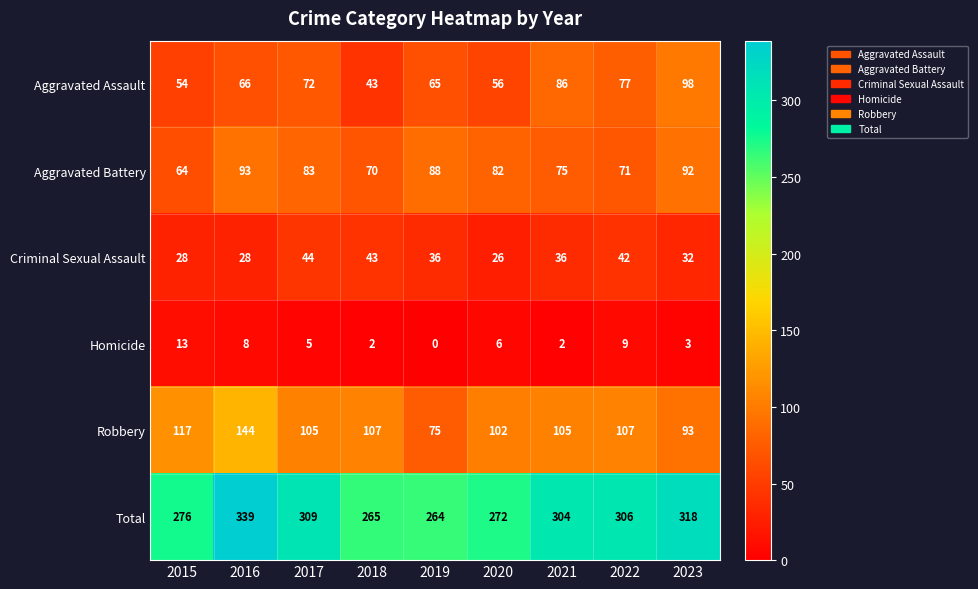

What is the difference between the second highest and second lowest values in the Aggravated Battery series?

22